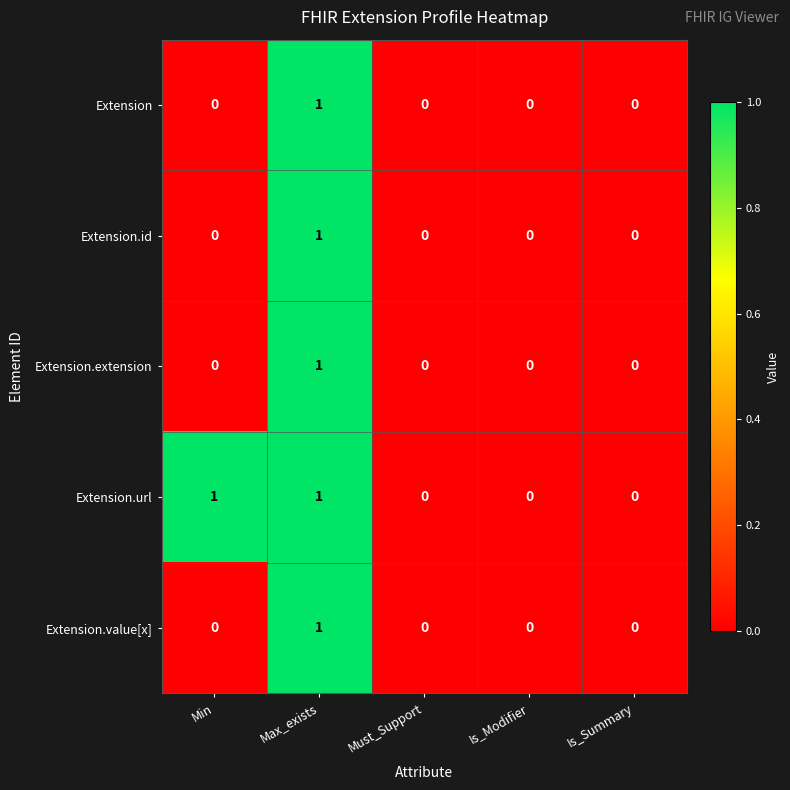

Between Min and Must_Support, which series saw the biggest shift?

Extension.url